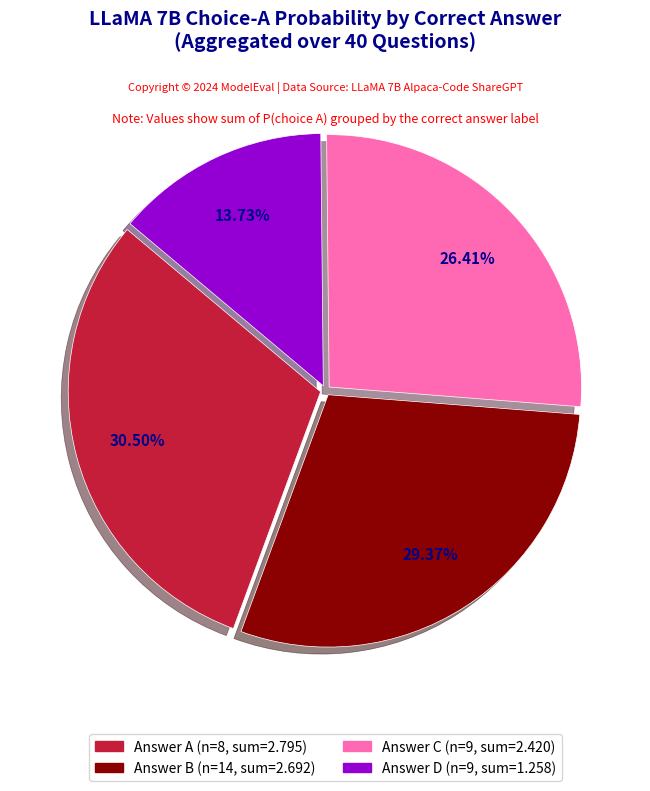

How many slices are in this pie chart?

4